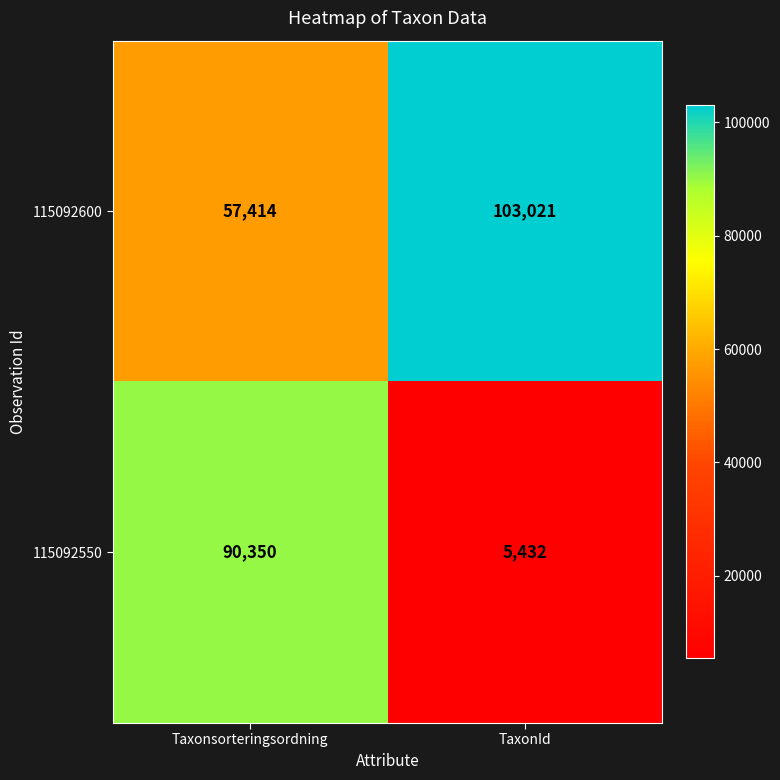

True or false: 115092550 has a value of 18927 at Taxonsorteringsordning.

False